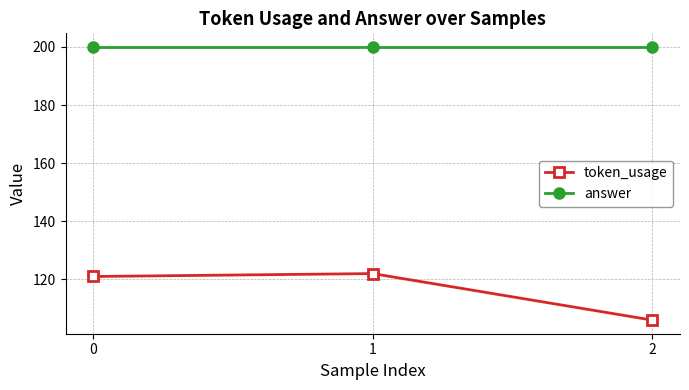

Reading right to left, list all the values displayed in this chart.

token_usage: 106	122	121
answer: 200	200	200